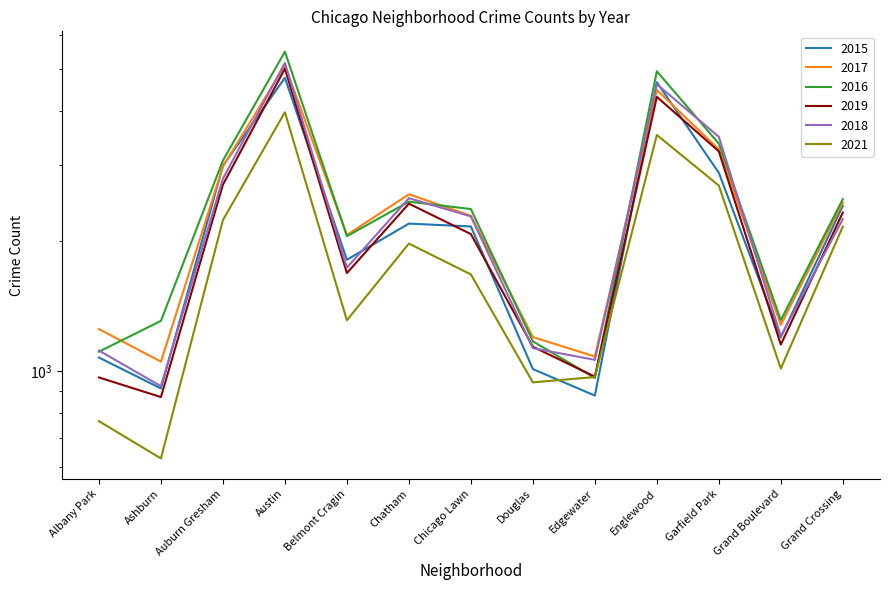

What is the sum of all 2016 values?

32111